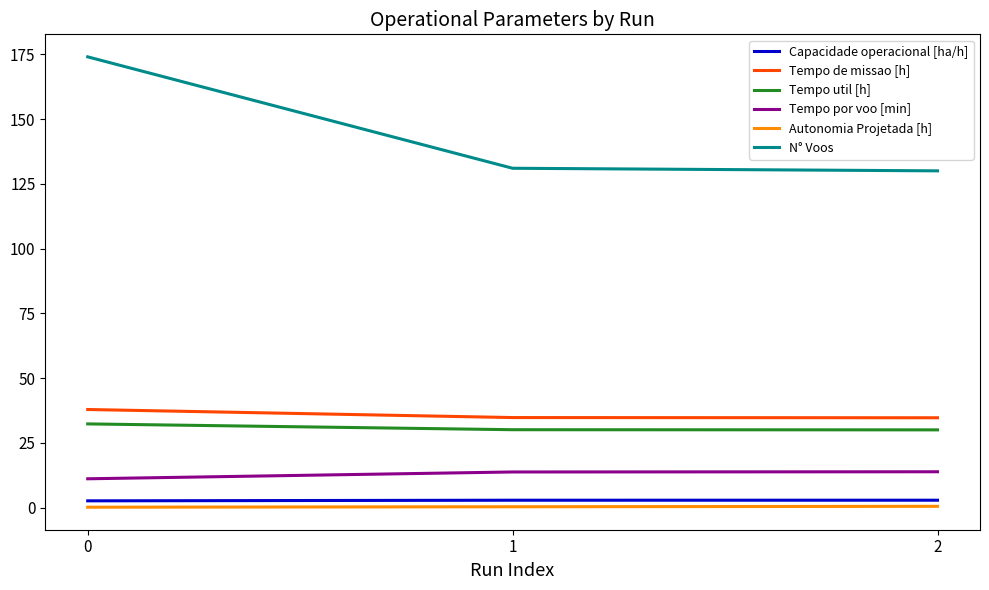

At 0, list the series in order from largest to smallest.

N° Voos, Tempo de missao [h], Tempo util [h], Tempo por voo [min], Capacidade operacional [ha/h], Autonomia Projetada [h]